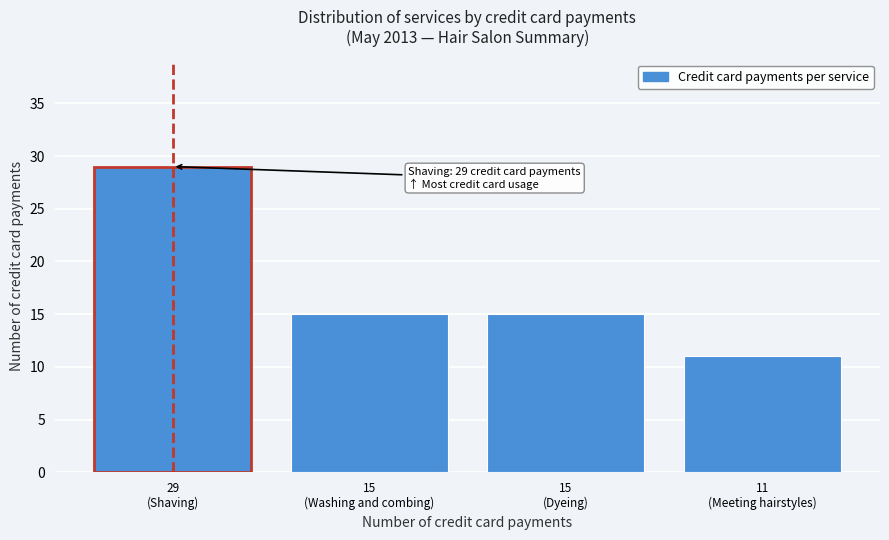

Reading left to right, what are all the values shown in this chart?

29	15	15	11